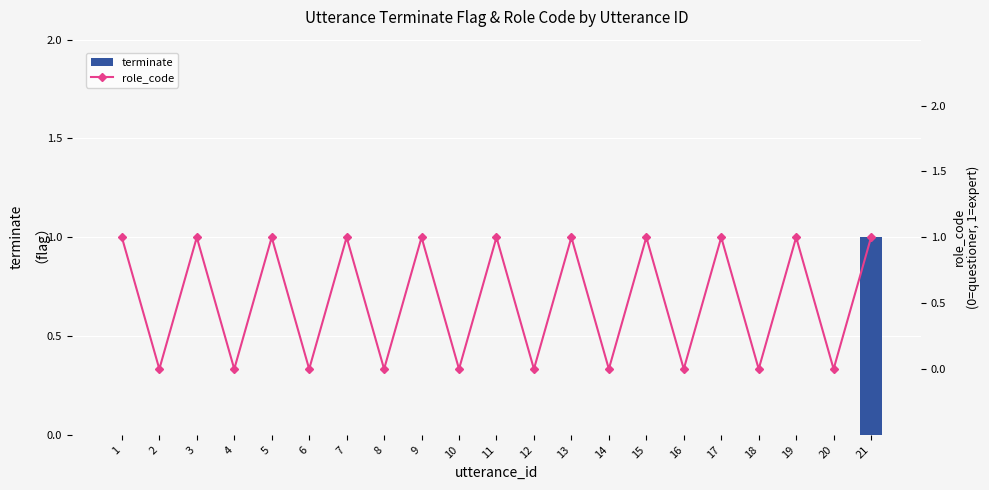

What is the greatest value displayed?

1